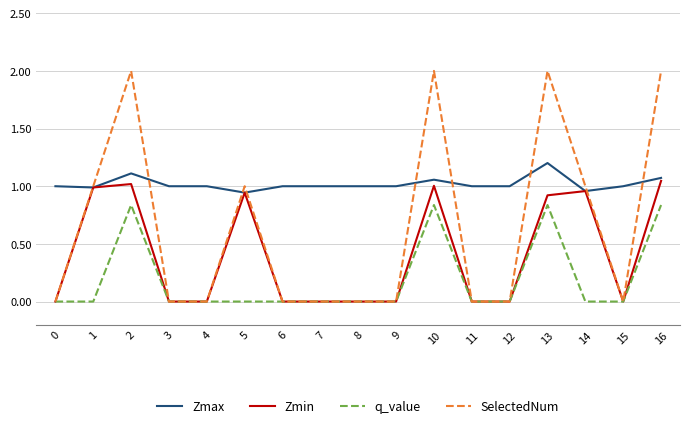

The value of SelectedNum at 5 is 1.0. True or false?

True